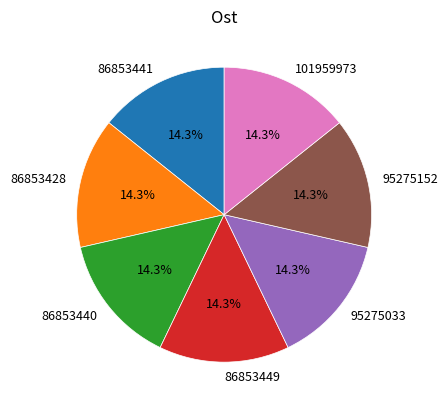

Is there a majority slice in this chart?

No